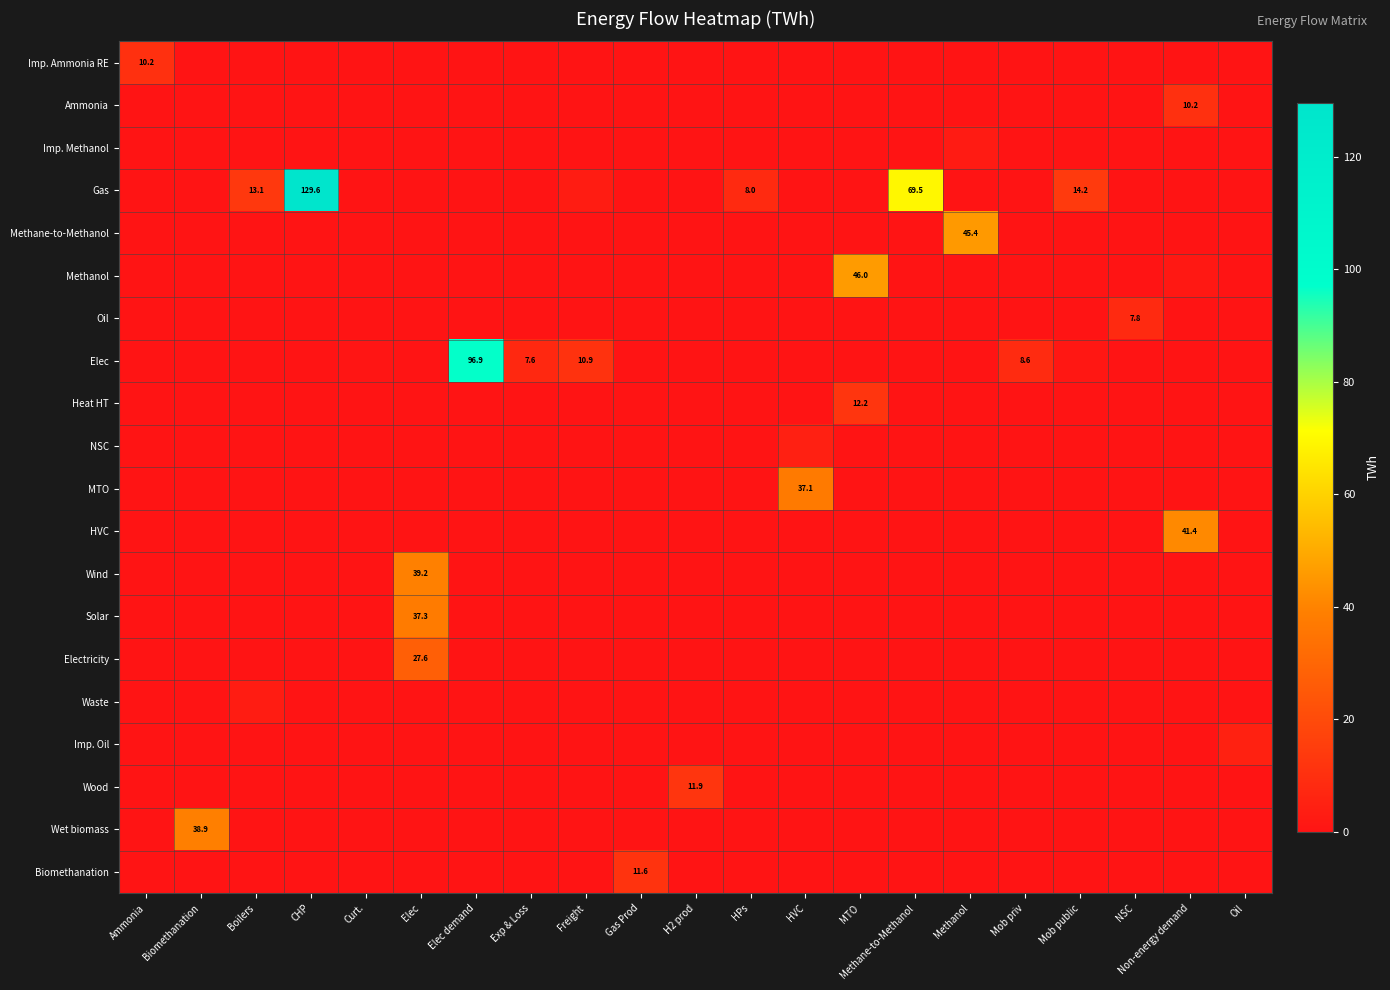

Reading left to right, transcribe all the data shown in this chart.

row_0: Ammonia=10.2	Biomethanation=0.0	Boilers=0.0	CHP=0.0	Curt.=0.0	Elec=0.0	Elec demand=0.0	Exp & Loss=0.0	Freight=0.0	Gas Prod=0.0	H2 prod=0.0	HPs=0.0	HVC=0.0	MTO=0.0	Methane-to-Methanol=0.0	Methanol=0.0	Mob priv=0.0	Mob public=0.0	NSC=0.0	Non-energy demand=0.0	Oil=0.0
row_1: Ammonia=0.0	Biomethanation=0.0	Boilers=0.0	CHP=0.0	Curt.=0.0	Elec=0.0	Elec demand=0.0	Exp & Loss=0.0	Freight=0.0	Gas Prod=0.0	H2 prod=0.0	HPs=0.0	HVC=0.0	MTO=0.0	Methane-to-Methanol=0.0	Methanol=0.0	Mob priv=0.0	Mob public=0.0	NSC=0.0	Non-energy demand=10.2	Oil=0.0
row_2: Ammonia=0.0	Biomethanation=0.0	Boilers=0.0	CHP=0.0	Curt.=0.0	Elec=0.0	Elec demand=0.0	Exp & Loss=0.0	Freight=0.0	Gas Prod=0.0	H2 prod=0.0	HPs=0.0	HVC=0.0	MTO=0.0	Methane-to-Methanol=0.0	Methanol=2.7	Mob priv=0.0	Mob public=0.0	NSC=0.0	Non-energy demand=0.0	Oil=0.0
row_3: Ammonia=0.0	Biomethanation=0.0	Boilers=13.1	CHP=129.6	Curt.=0.0	Elec=0.0	Elec demand=0.0	Exp & Loss=0.0	Freight=3.1	Gas Prod=0.0	H2 prod=0.0	HPs=8.0	HVC=0.0	MTO=0.0	Methane-to-Methanol=69.5	Methanol=0.0	Mob priv=0.0	Mob public=14.2	NSC=0.0	Non-energy demand=0.0	Oil=0.0
row_4: Ammonia=0.0	Biomethanation=0.0	Boilers=0.0	CHP=0.0	Curt.=0.0	Elec=0.0	Elec demand=0.0	Exp & Loss=0.0	Freight=0.0	Gas Prod=0.0	H2 prod=0.0	HPs=0.0	HVC=0.0	MTO=0.0	Methane-to-Methanol=0.0	Methanol=45.4	Mob priv=0.0	Mob public=0.0	NSC=0.0	Non-energy demand=0.0	Oil=0.0
row_5: Ammonia=0.0	Biomethanation=0.0	Boilers=0.0	CHP=0.0	Curt.=0.0	Elec=0.0	Elec demand=0.0	Exp & Loss=0.0	Freight=0.0	Gas Prod=0.0	H2 prod=0.0	HPs=0.0	HVC=0.0	MTO=46.0	Methane-to-Methanol=0.0	Methanol=0.0	Mob priv=0.0	Mob public=0.0	NSC=0.0	Non-energy demand=1.5	Oil=0.0
row_6: Ammonia=0.0	Biomethanation=0.0	Boilers=0.0	CHP=0.0	Curt.=0.0	Elec=0.0	Elec demand=0.0	Exp & Loss=0.0	Freight=0.0	Gas Prod=0.0	H2 prod=0.0	HPs=0.0	HVC=0.0	MTO=0.0	Methane-to-Methanol=0.0	Methanol=0.0	Mob priv=0.0	Mob public=0.0	NSC=7.8	Non-energy demand=0.0	Oil=0.0
row_7: Ammonia=0.0	Biomethanation=0.0	Boilers=0.0	CHP=0.0	Curt.=0.4	Elec=0.0	Elec demand=96.9	Exp & Loss=7.6	Freight=10.9	Gas Prod=0.0	H2 prod=0.0	HPs=0.0	HVC=0.0	MTO=0.0	Methane-to-Methanol=0.0	Methanol=0.0	Mob priv=8.6	Mob public=1.4	NSC=0.1	Non-energy demand=0.0	Oil=0.0
row_8: Ammonia=0.0	Biomethanation=0.0	Boilers=0.0	CHP=0.0	Curt.=0.0	Elec=0.0	Elec demand=0.0	Exp & Loss=0.0	Freight=0.0	Gas Prod=0.0	H2 prod=0.0	HPs=0.0	HVC=0.0	MTO=12.2	Methane-to-Methanol=0.0	Methanol=0.0	Mob priv=0.0	Mob public=0.0	NSC=0.1	Non-energy demand=0.0	Oil=0.0
row_9: Ammonia=0.0	Biomethanation=0.0	Boilers=0.0	CHP=0.0	Curt.=0.0	Elec=0.0	Elec demand=0.0	Exp & Loss=0.0	Freight=0.0	Gas Prod=0.0	H2 prod=0.0	HPs=0.0	HVC=4.3	MTO=0.0	Methane-to-Methanol=0.0	Methanol=0.0	Mob priv=0.0	Mob public=0.0	NSC=0.0	Non-energy demand=0.0	Oil=0.0
row_10: Ammonia=0.0	Biomethanation=0.0	Boilers=0.0	CHP=0.0	Curt.=0.0	Elec=0.0	Elec demand=0.0	Exp & Loss=0.0	Freight=0.0	Gas Prod=0.0	H2 prod=0.0	HPs=0.0	HVC=37.1	MTO=0.0	Methane-to-Methanol=0.0	Methanol=0.0	Mob priv=0.0	Mob public=0.0	NSC=0.0	Non-energy demand=0.0	Oil=0.0
row_11: Ammonia=0.0	Biomethanation=0.0	Boilers=0.0	CHP=0.0	Curt.=0.0	Elec=0.0	Elec demand=0.0	Exp & Loss=0.0	Freight=0.0	Gas Prod=0.0	H2 prod=0.0	HPs=0.0	HVC=0.0	MTO=0.0	Methane-to-Methanol=0.0	Methanol=0.0	Mob priv=0.0	Mob public=0.0	NSC=0.0	Non-energy demand=41.4	Oil=0.0
row_12: Ammonia=0.0	Biomethanation=0.0	Boilers=0.0	CHP=0.0	Curt.=0.0	Elec=39.2	Elec demand=0.0	Exp & Loss=0.0	Freight=0.0	Gas Prod=0.0	H2 prod=0.0	HPs=0.0	HVC=0.0	MTO=0.0	Methane-to-Methanol=0.0	Methanol=0.0	Mob priv=0.0	Mob public=0.0	NSC=0.0	Non-energy demand=0.0	Oil=0.0
row_13: Ammonia=0.0	Biomethanation=0.0	Boilers=0.0	CHP=0.0	Curt.=0.0	Elec=37.3	Elec demand=0.0	Exp & Loss=0.0	Freight=0.0	Gas Prod=0.0	H2 prod=0.0	HPs=0.0	HVC=0.0	MTO=0.0	Methane-to-Methanol=0.0	Methanol=0.0	Mob priv=0.0	Mob public=0.0	NSC=0.0	Non-energy demand=0.0	Oil=0.0
row_14: Ammonia=0.0	Biomethanation=0.0	Boilers=0.0	CHP=0.0	Curt.=0.0	Elec=27.6	Elec demand=0.0	Exp & Loss=0.0	Freight=0.0	Gas Prod=0.0	H2 prod=0.0	HPs=0.0	HVC=0.0	MTO=0.0	Methane-to-Methanol=0.0	Methanol=0.0	Mob priv=0.0	Mob public=0.0	NSC=0.0	Non-energy demand=0.0	Oil=0.0
row_15: Ammonia=0.0	Biomethanation=0.0	Boilers=3.2	CHP=0.0	Curt.=0.0	Elec=0.0	Elec demand=0.0	Exp & Loss=0.0	Freight=0.0	Gas Prod=0.0	H2 prod=0.0	HPs=0.0	HVC=0.0	MTO=0.0	Methane-to-Methanol=0.0	Methanol=0.0	Mob priv=0.0	Mob public=0.0	NSC=0.0	Non-energy demand=0.0	Oil=0.0
row_16: Ammonia=0.0	Biomethanation=0.0	Boilers=0.0	CHP=0.0	Curt.=0.0	Elec=0.0	Elec demand=0.0	Exp & Loss=0.0	Freight=0.0	Gas Prod=0.0	H2 prod=0.0	HPs=0.0	HVC=0.0	MTO=0.0	Methane-to-Methanol=0.0	Methanol=0.0	Mob priv=0.0	Mob public=0.0	NSC=0.0	Non-energy demand=0.0	Oil=5.0
row_17: Ammonia=0.0	Biomethanation=0.0	Boilers=0.0	CHP=0.0	Curt.=0.0	Elec=0.0	Elec demand=0.0	Exp & Loss=0.0	Freight=0.0	Gas Prod=0.0	H2 prod=11.9	HPs=0.0	HVC=0.0	MTO=0.0	Methane-to-Methanol=0.0	Methanol=0.0	Mob priv=0.0	Mob public=0.0	NSC=0.0	Non-energy demand=0.0	Oil=0.0
row_18: Ammonia=0.0	Biomethanation=38.9	Boilers=0.0	CHP=0.0	Curt.=0.0	Elec=0.0	Elec demand=0.0	Exp & Loss=0.0	Freight=0.0	Gas Prod=0.0	H2 prod=0.0	HPs=0.0	HVC=0.0	MTO=0.0	Methane-to-Methanol=0.0	Methanol=0.0	Mob priv=0.0	Mob public=0.0	NSC=0.0	Non-energy demand=0.0	Oil=0.0
row_19: Ammonia=0.0	Biomethanation=0.0	Boilers=0.0	CHP=0.0	Curt.=0.0	Elec=0.0	Elec demand=0.0	Exp & Loss=0.0	Freight=0.0	Gas Prod=11.6	H2 prod=0.0	HPs=0.0	HVC=0.0	MTO=0.0	Methane-to-Methanol=0.0	Methanol=0.0	Mob priv=0.0	Mob public=0.0	NSC=0.0	Non-energy demand=0.0	Oil=0.0